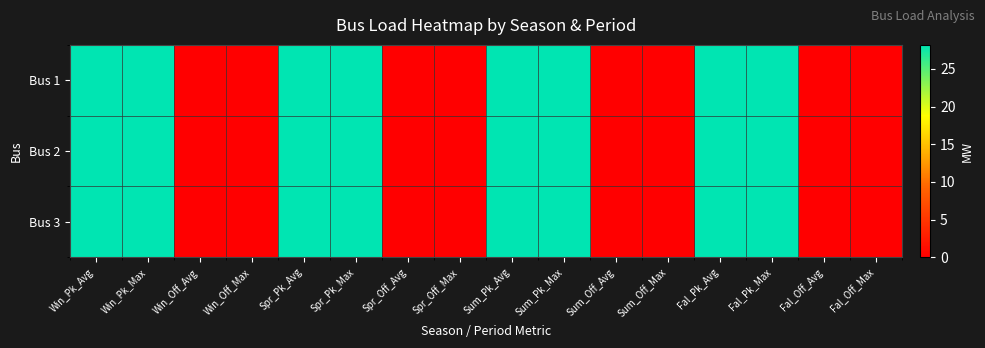

At which category is the sum across all series the highest?

Win_Pk_Avg